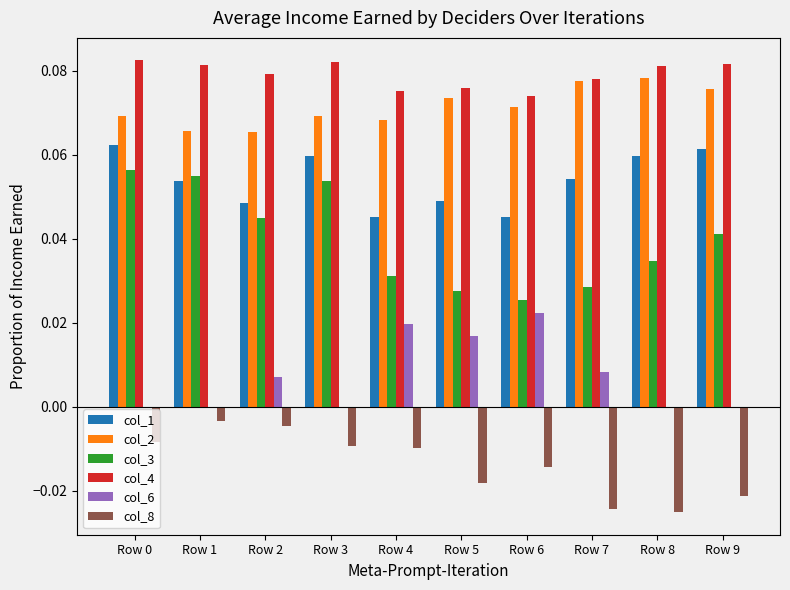

Is it true that col_6 equals 0.0 at Row 5?

True